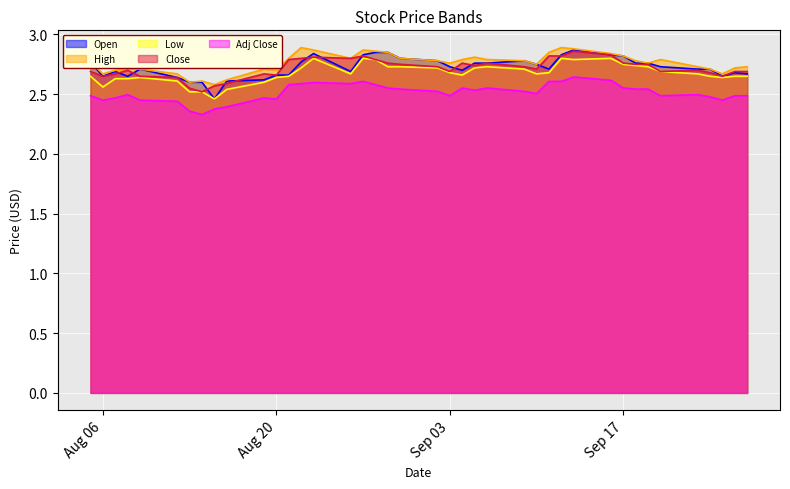

What are all the series names shown in the legend?

Open, High, Low, Close, Adj Close